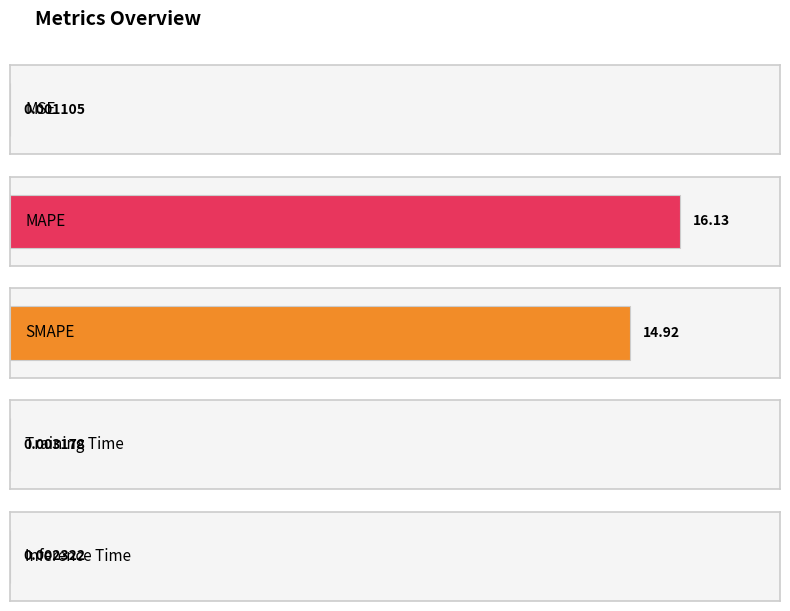

Which has a higher value, Training Time or MAPE?

MAPE